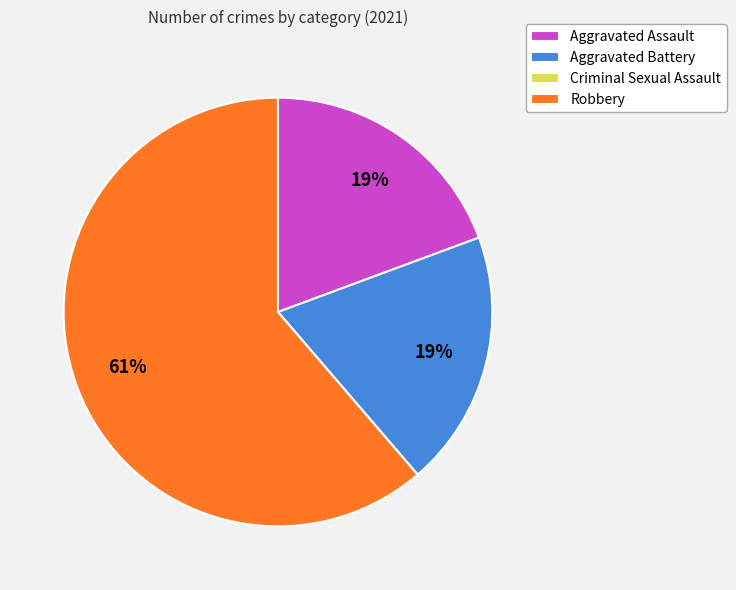

Which slice is the largest?

Robbery